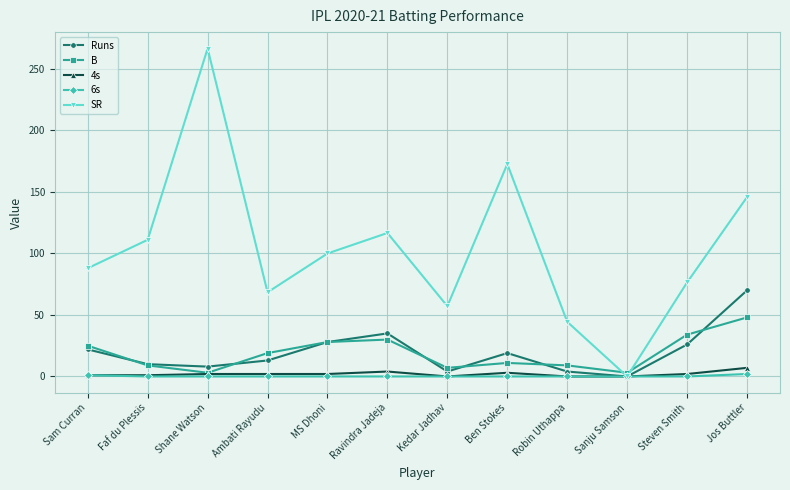

Rank the series by their maximum value, from highest to lowest.

SR, Runs, B, 4s, 6s